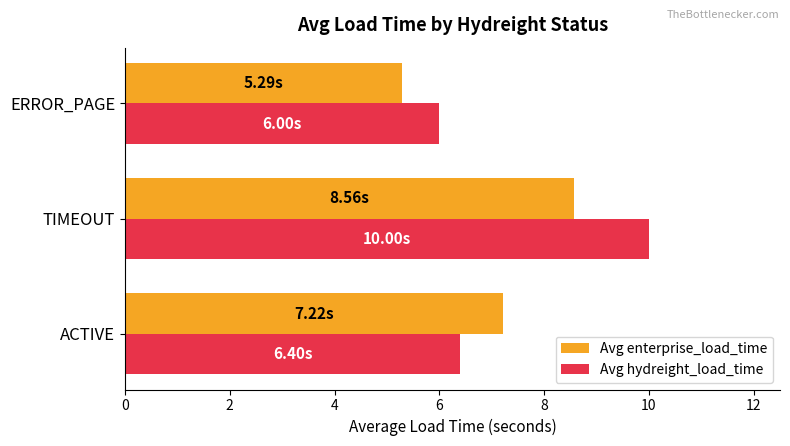

Which series has the largest range (max minus min)?

Avg hydreight_load_time